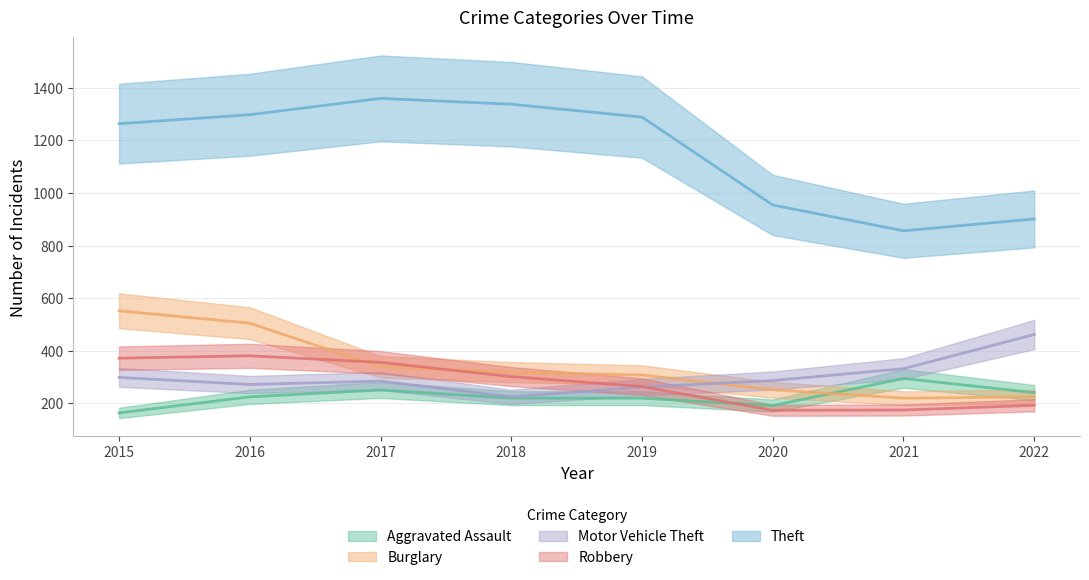

Which series changed the most between 2017 and 2022?

Theft